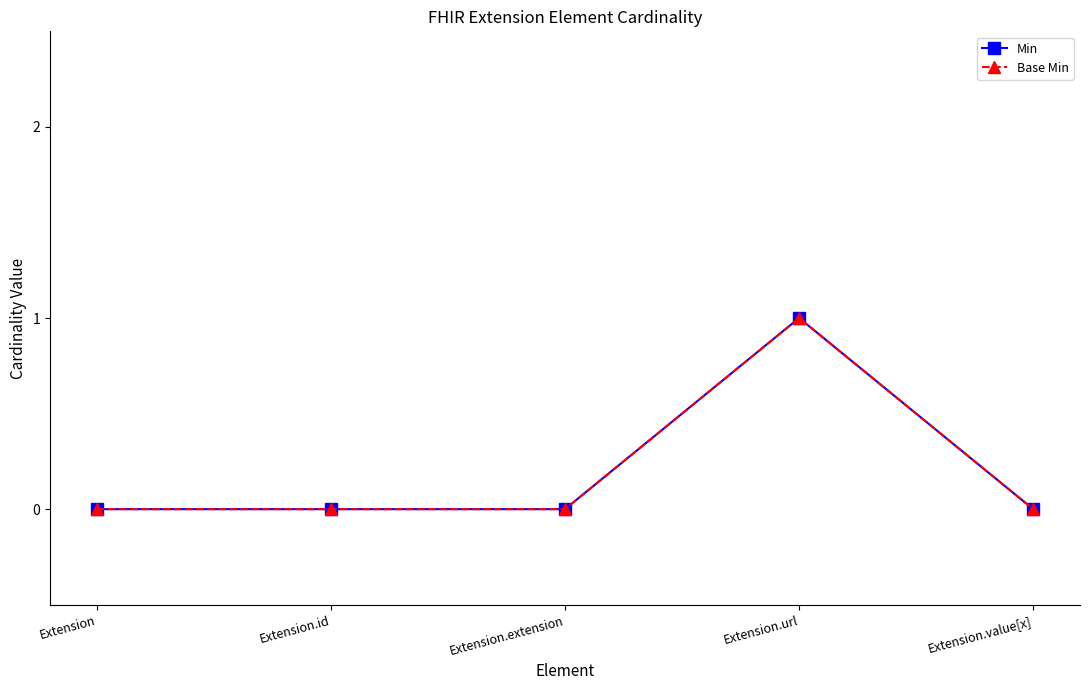

Does the chart have visible grid lines?

No